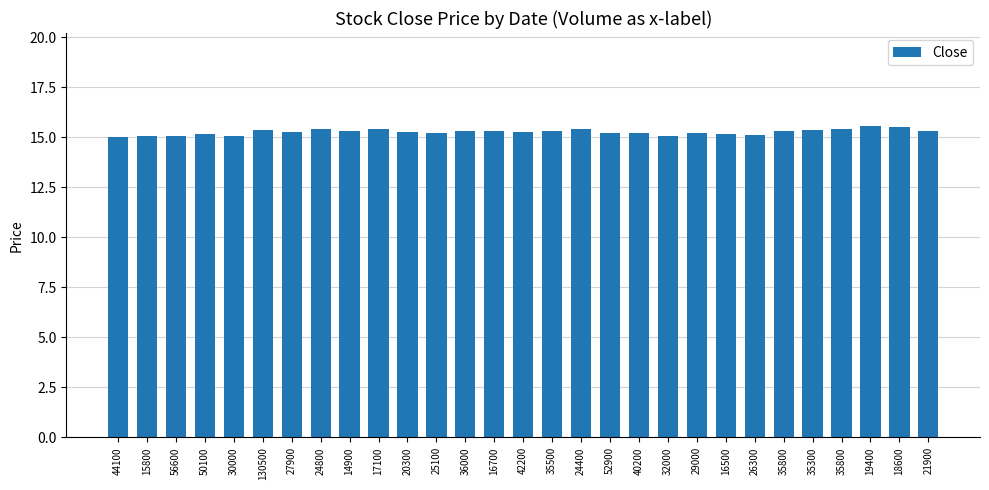

How many data points does each series have?

29